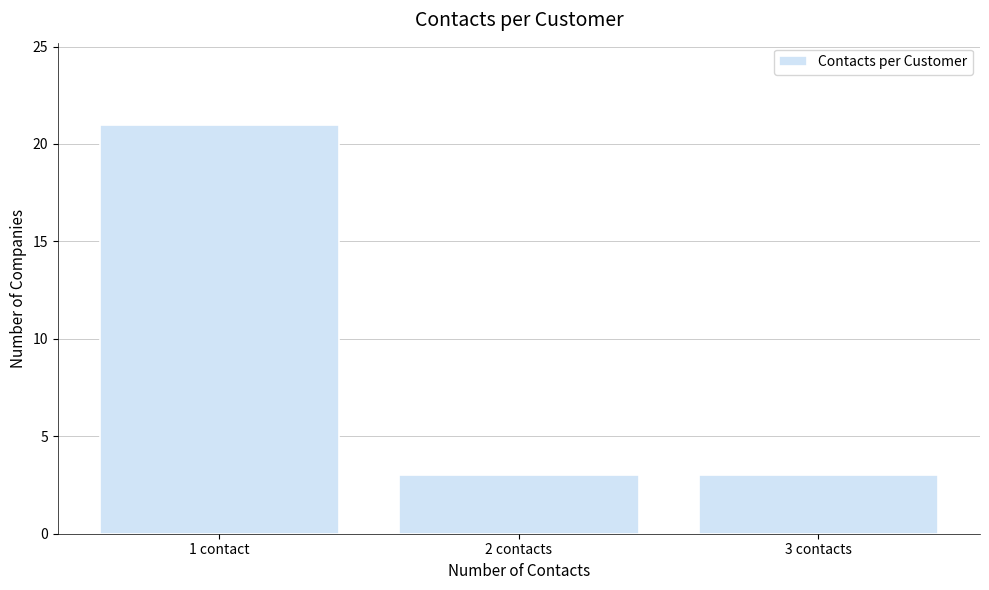

Reading left to right, transcribe all the data shown in this chart.

1 contact=21	2 contacts=3	3 contacts=3